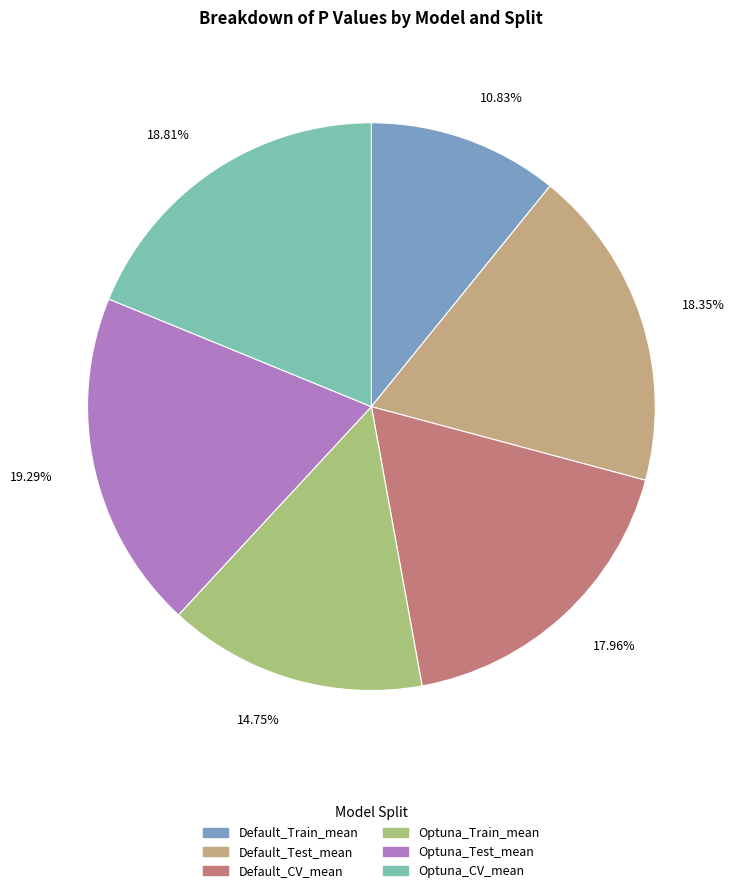

What is the smallest slice in the pie chart?

Default_Train_mean